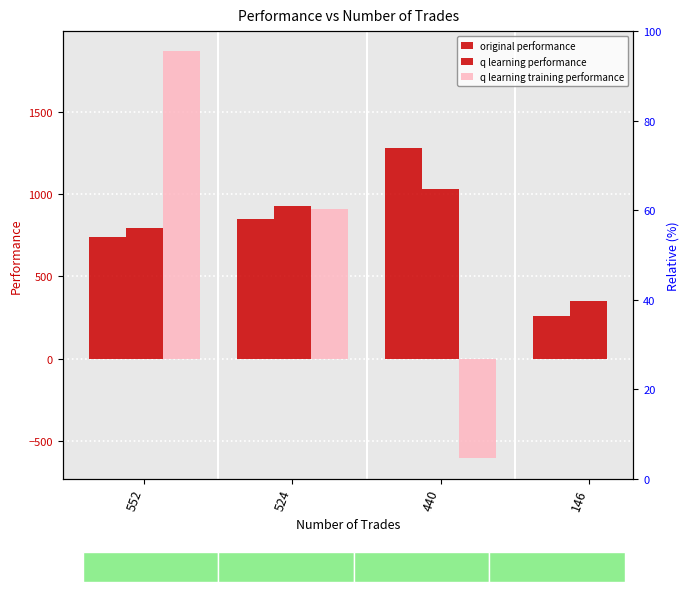

List the series in order of their peak value, highest first.

q learning training performance, original performance, q learning performance